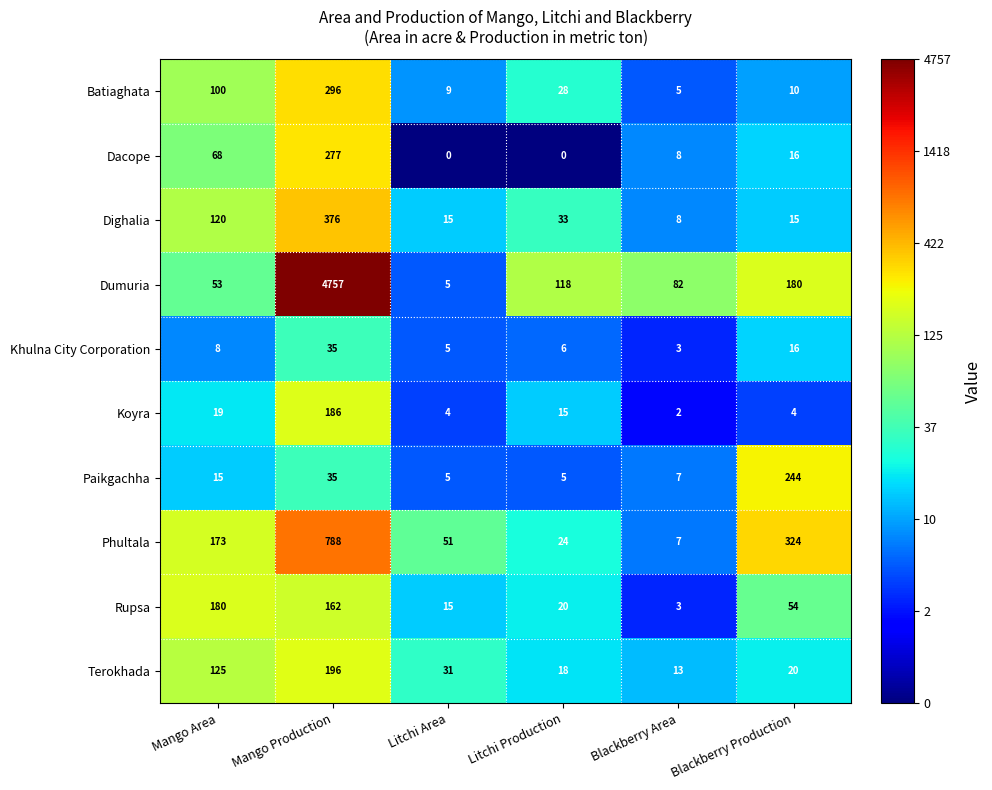

What is the difference between the maximum and minimum values in the Dighalia series?

368